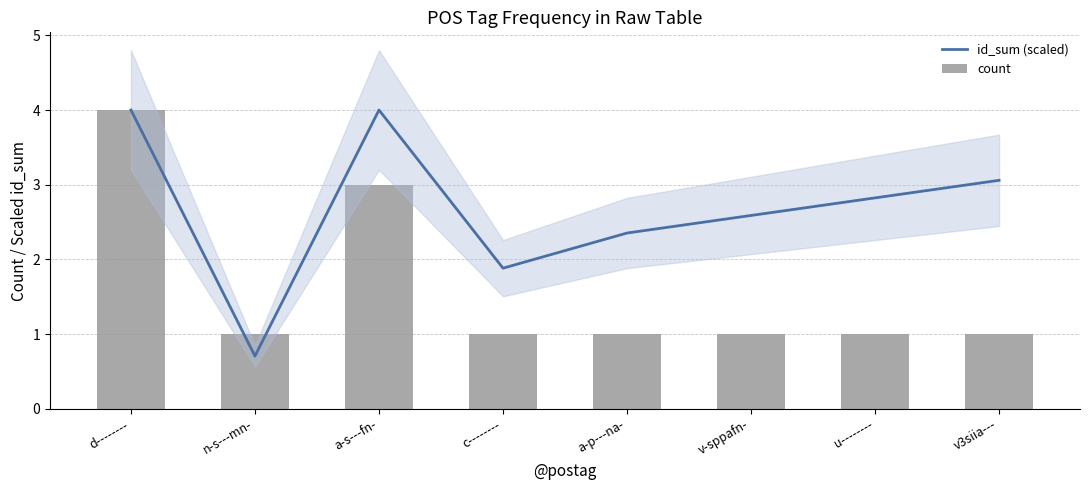

Which category has the highest value in the id_sum (scaled) series?

d--------